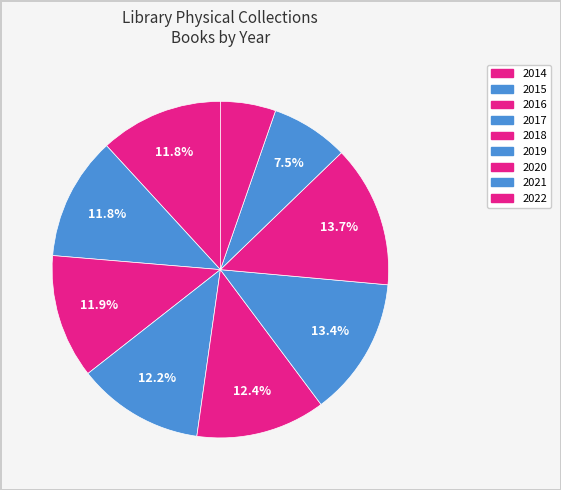

Is there any slice that represents more than half of the pie?

No